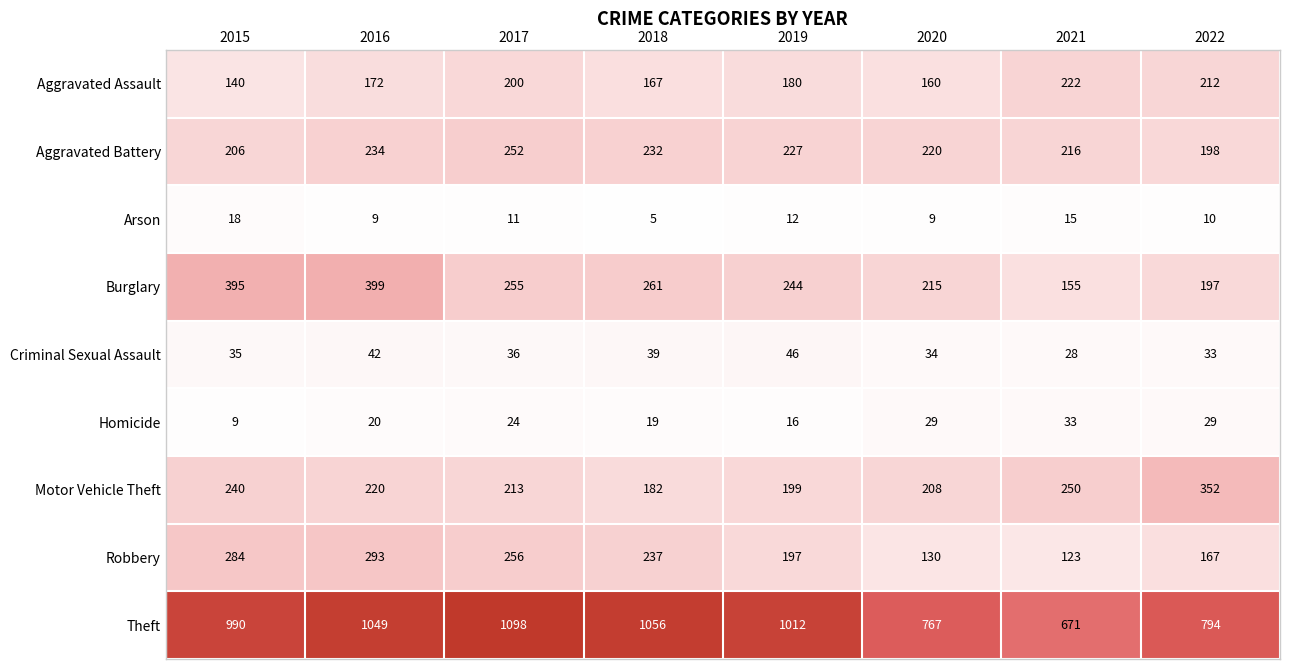

Rank the series by their maximum value, from lowest to highest.

Arson, Homicide, Criminal Sexual Assault, Aggravated Assault, Aggravated Battery, Robbery, Motor Vehicle Theft, Burglary, Theft